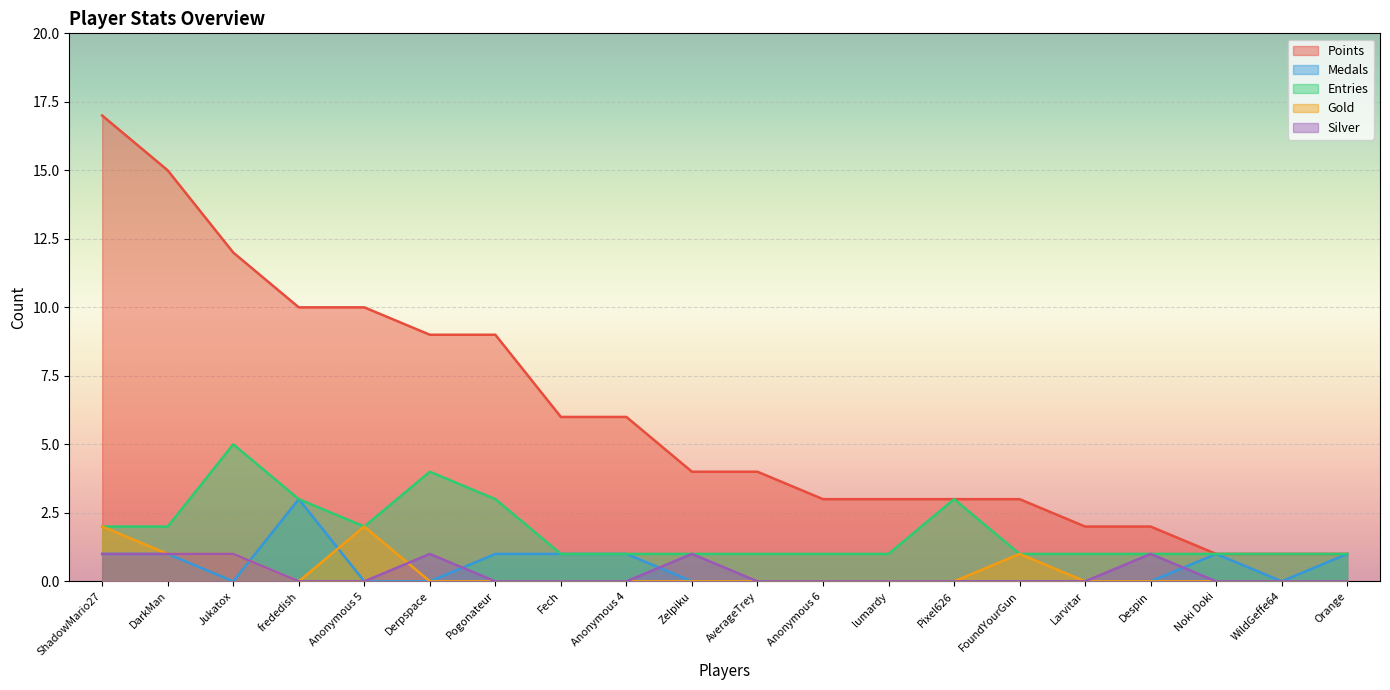

At which category is the sum across all series the highest?

ShadowMario27